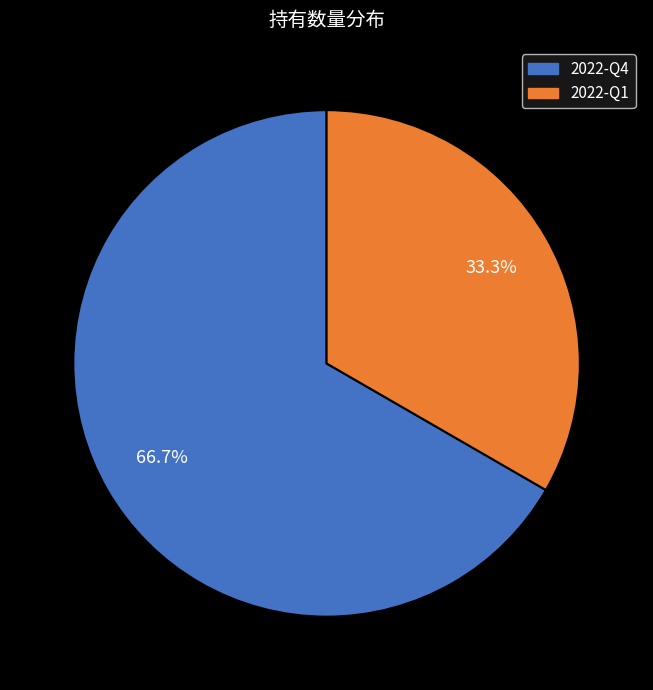

To the nearest percent, what is the average slice percentage?

50%